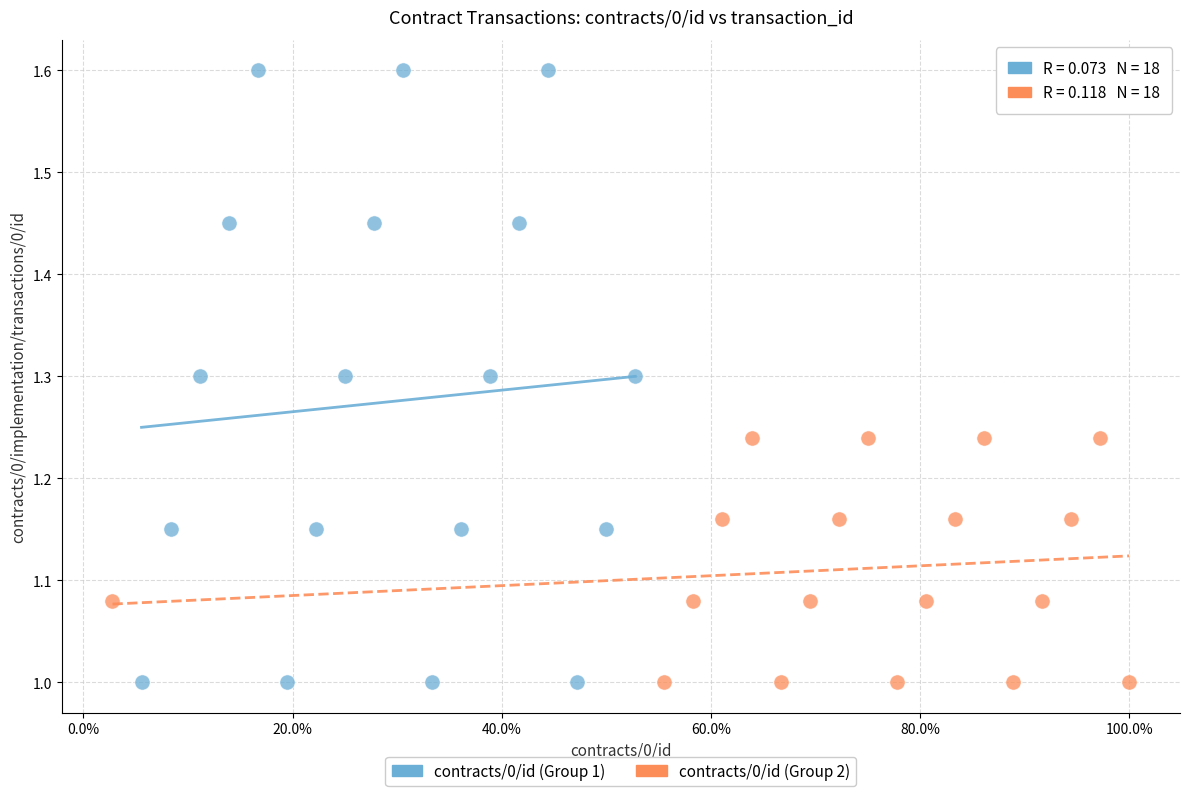

Which series reaches the maximum Y coordinate?

contracts/0/id (Group 1)